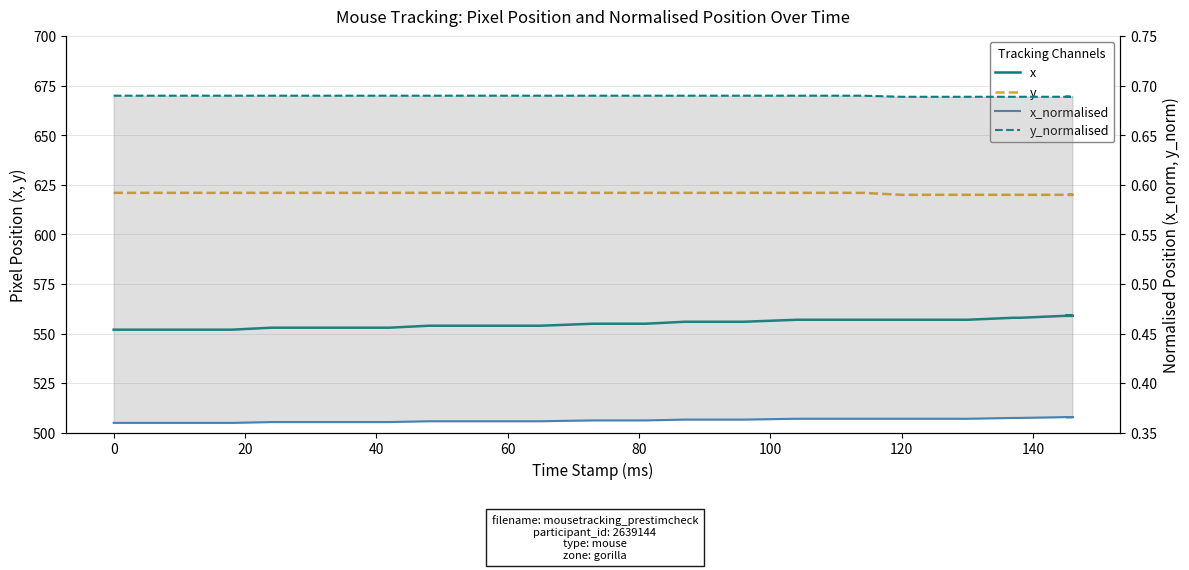

True or false: x and y cross at least once.

False